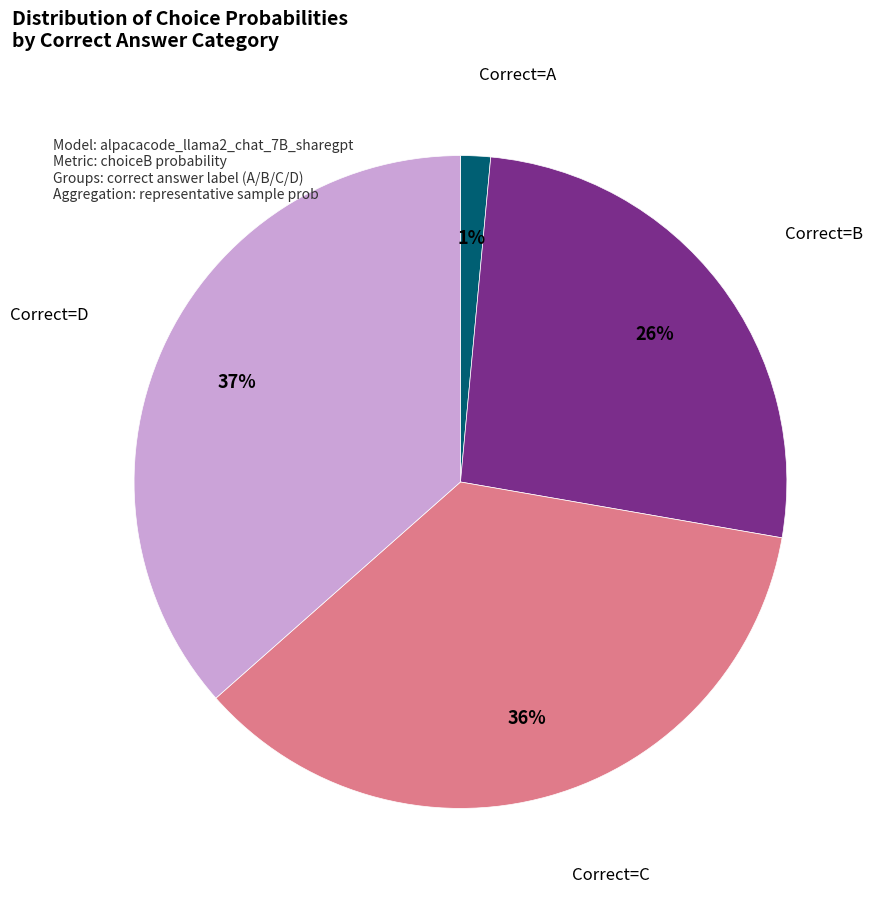

Which slice is the largest?

Correct=D